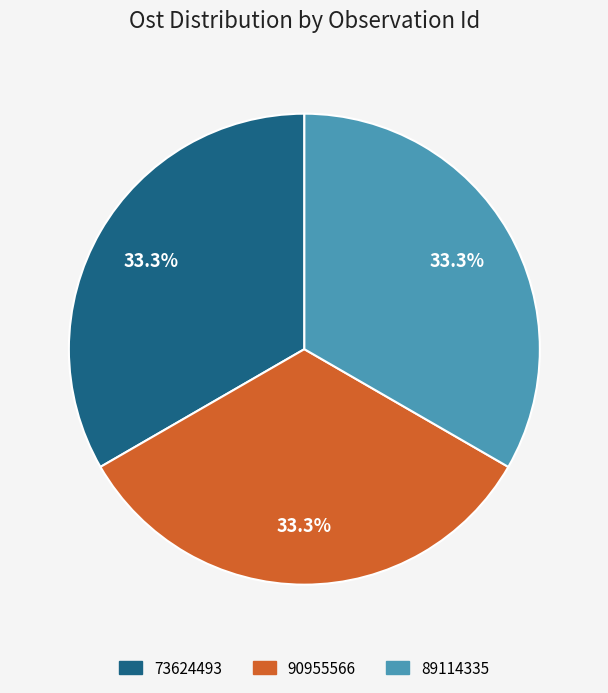

To the nearest percent, what portion does 73624493 represent?

33%